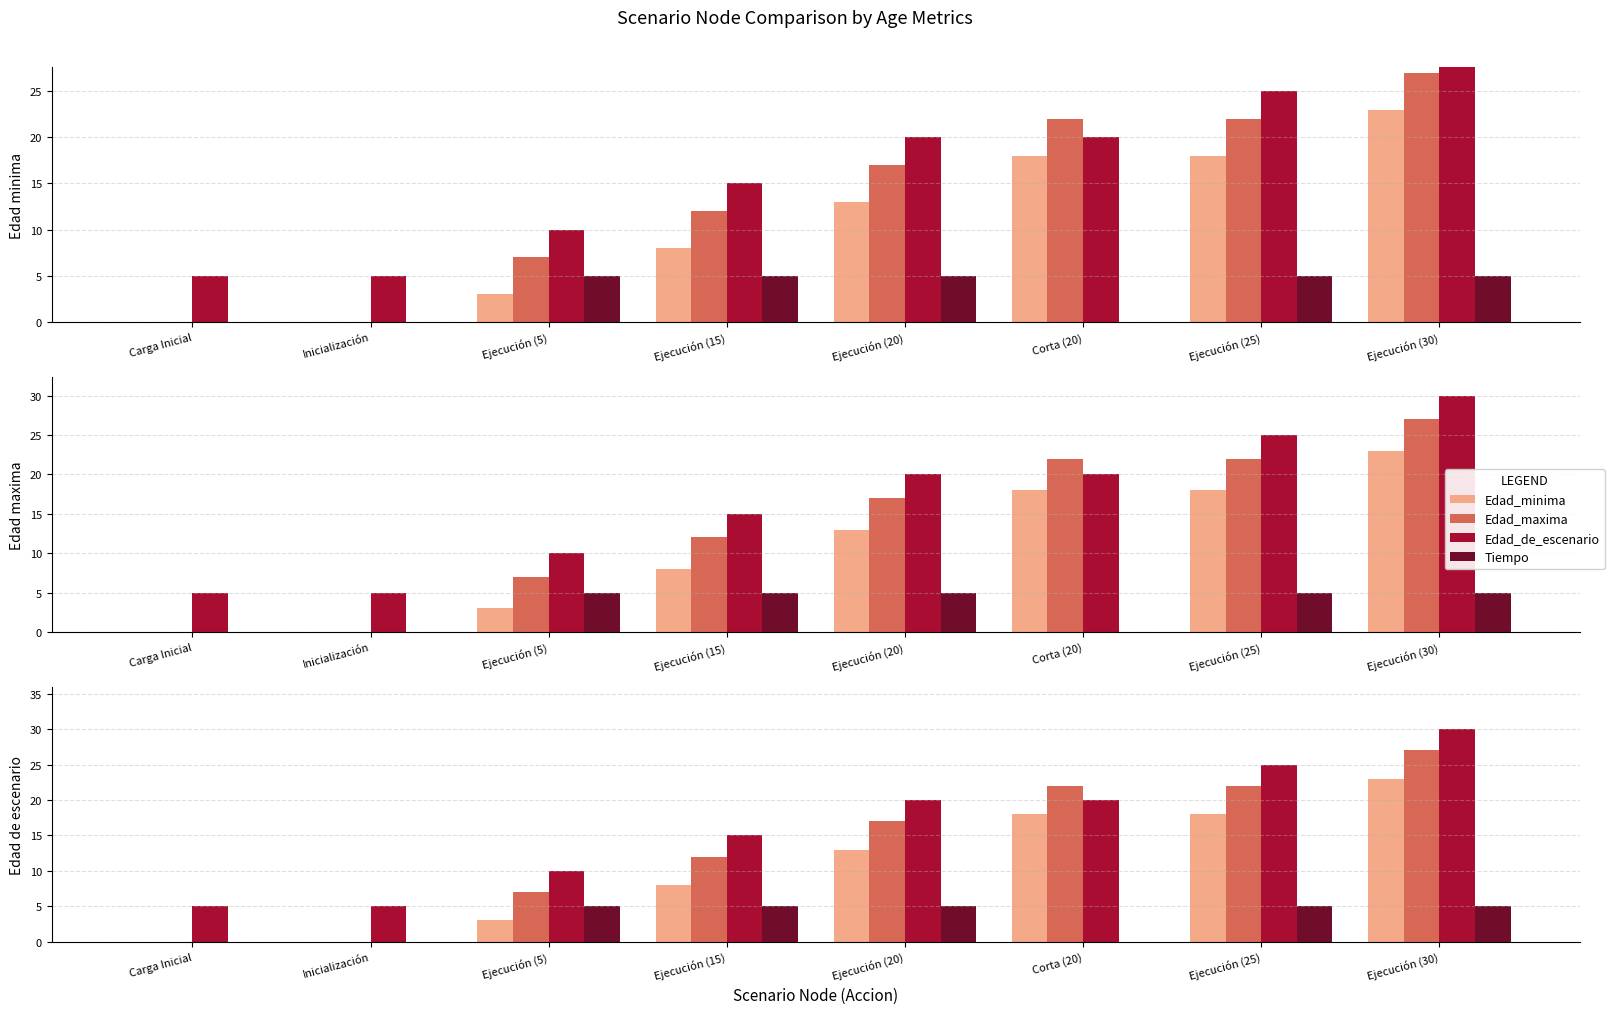

What is the average value of the Tiempo series?

3